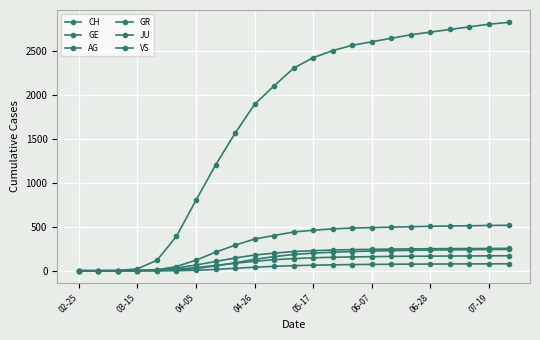

Is this an area chart (filled region under the line)?

No